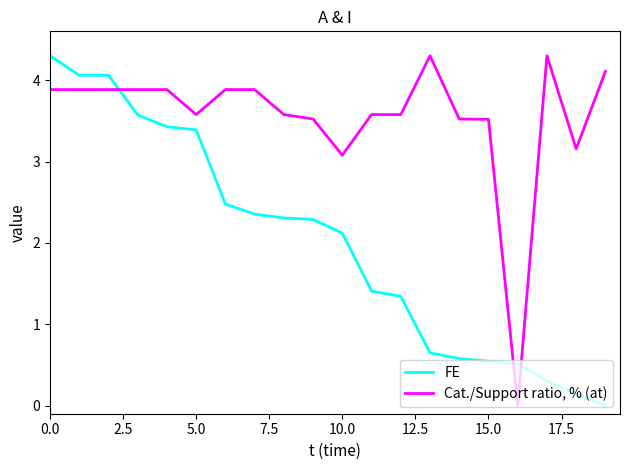

Which series has the largest total across all categories?

Cat./Support ratio, % (at)